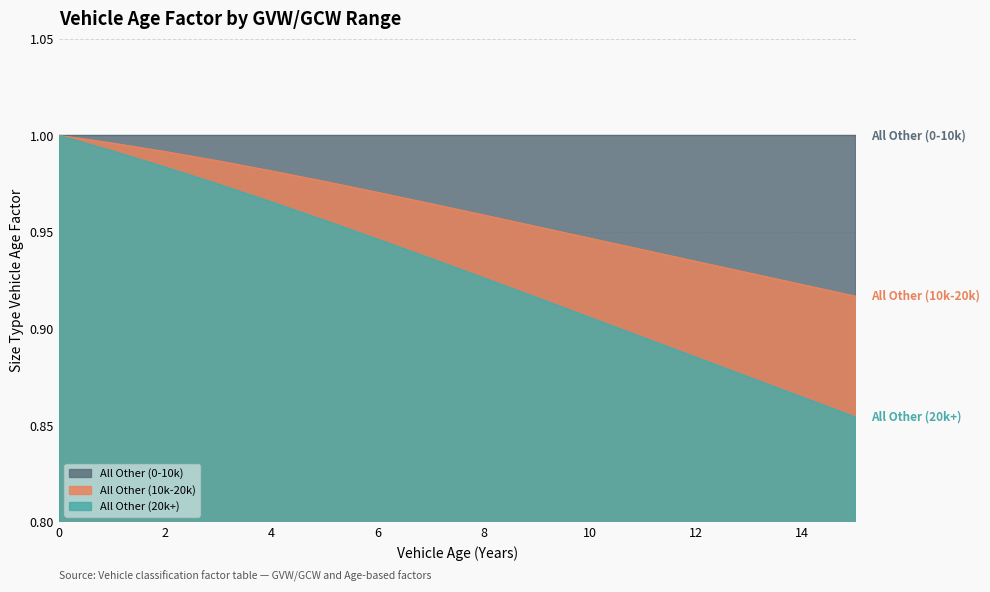

Which series has the largest total across all categories?

All Other (0-10k)